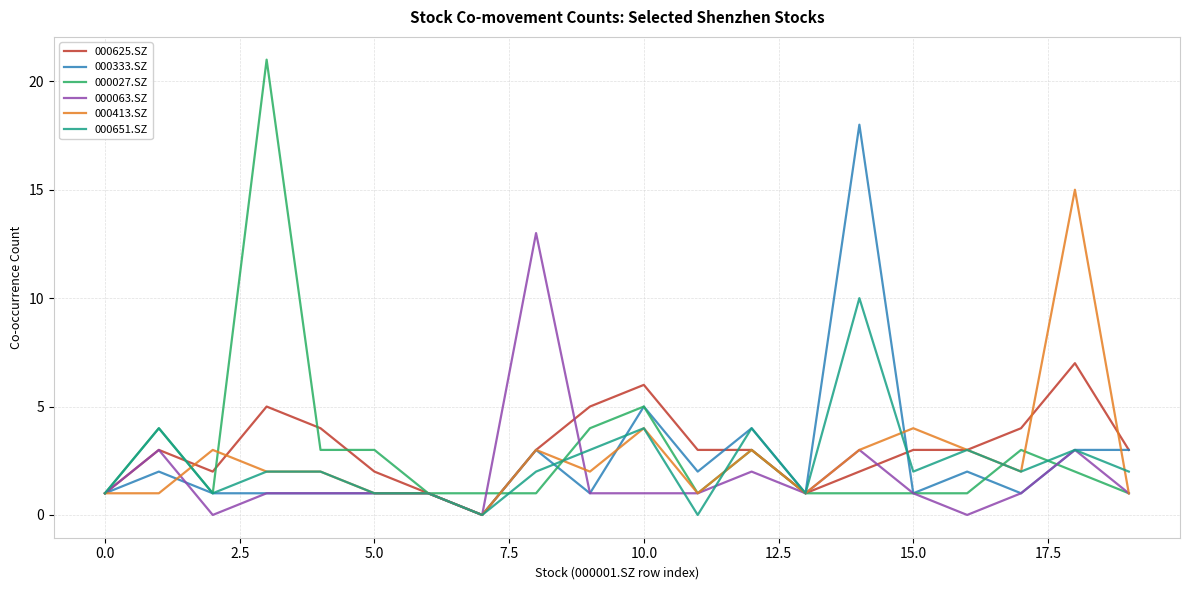

Rank the series by their maximum value, from highest to lowest.

000027.SZ, 000333.SZ, 000413.SZ, 000063.SZ, 000651.SZ, 000625.SZ